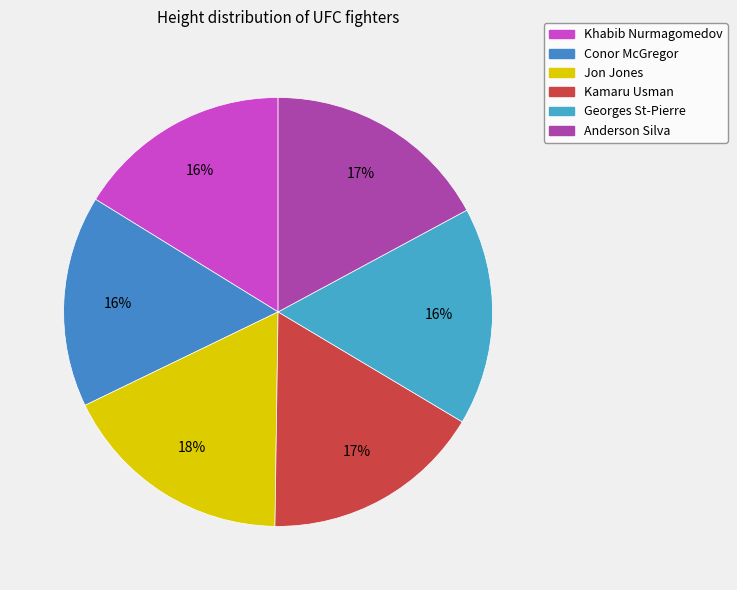

To the nearest percent, what is the average slice percentage?

17%